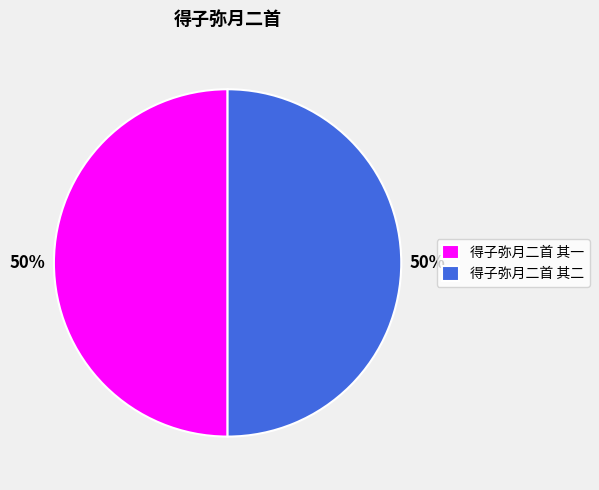

The 得子弥月二首 其一 slice represents 50% of the pie. True or false?

True